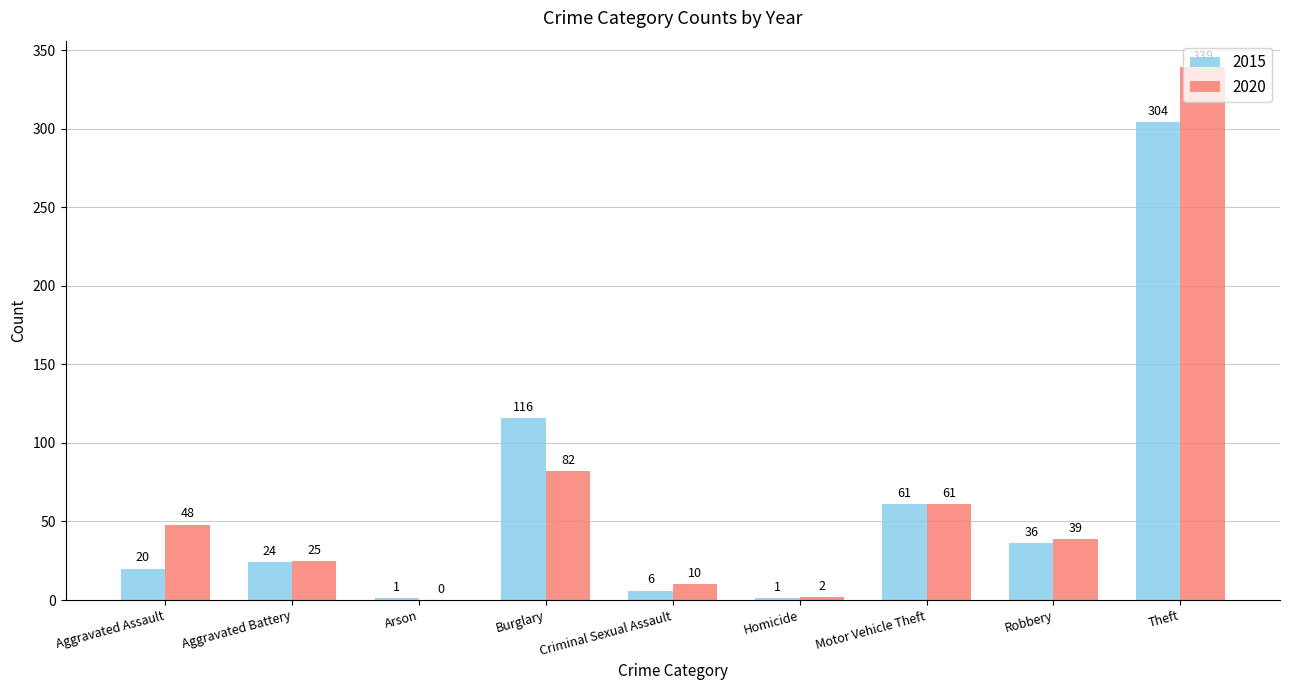

At which category is the sum across all series the highest?

Theft